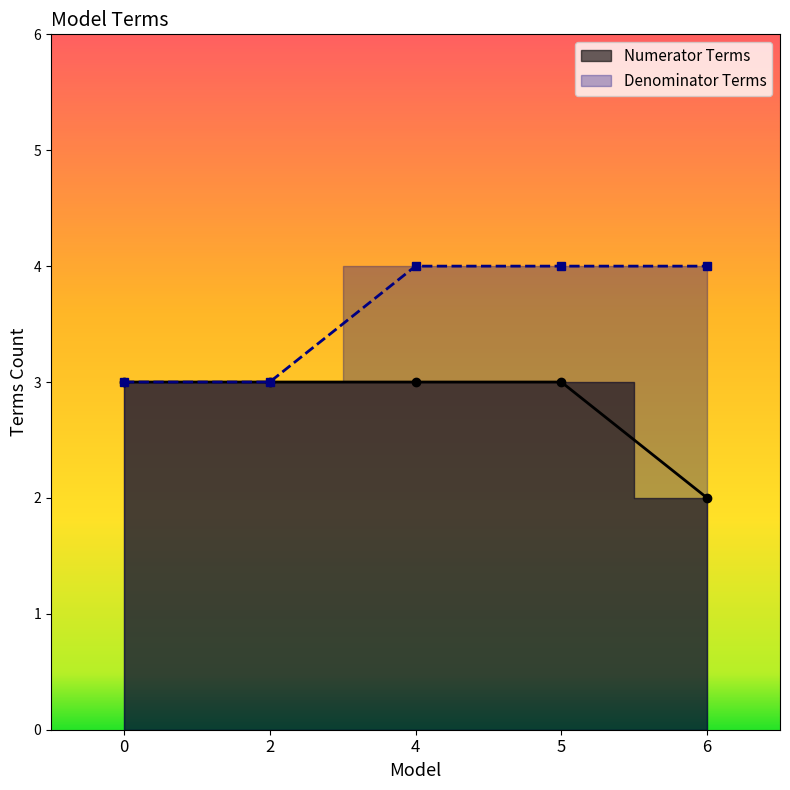

Rank the series at 4 from lowest to highest value.

Numerator Terms, Denominator Terms